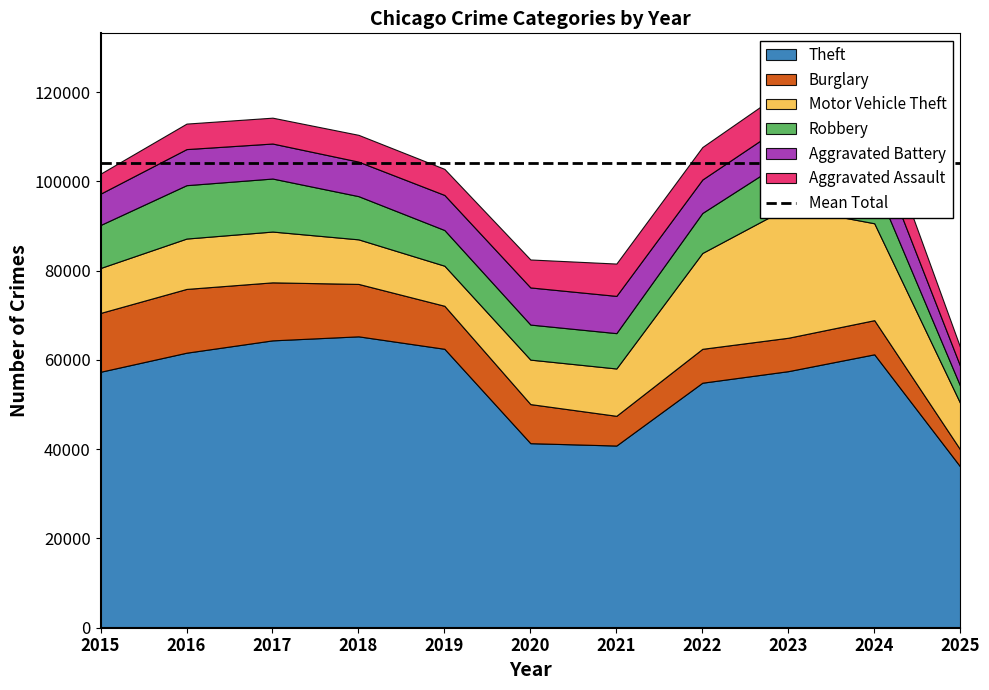

At how many categories does at least one series exceed 42773?

8